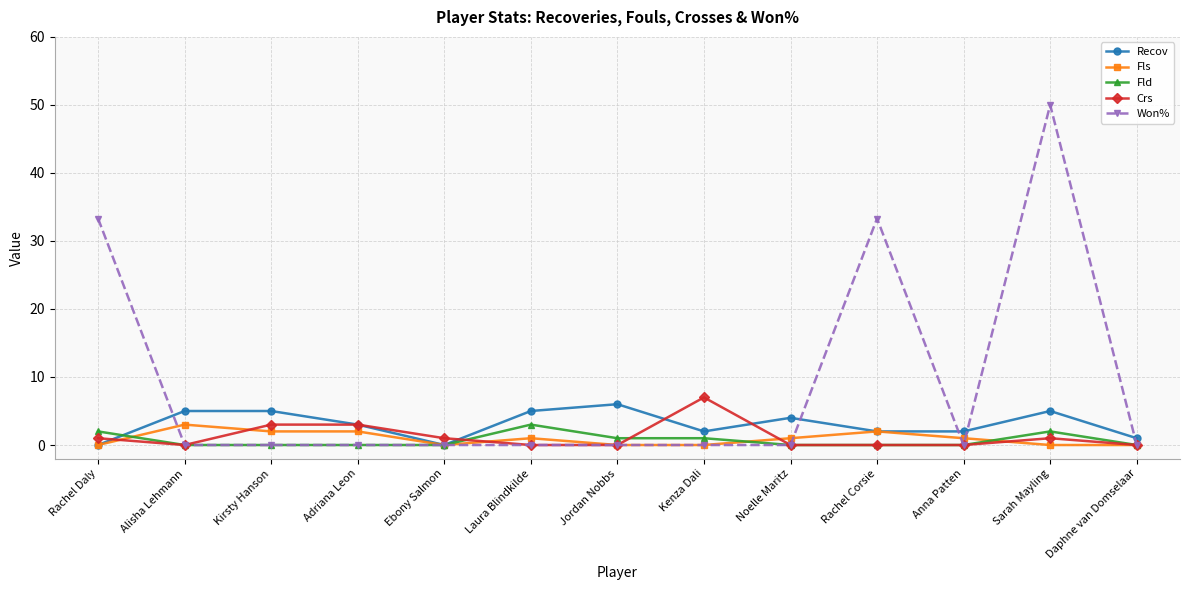

Reading left to right, list all the values displayed in this chart.

Recov: Rachel Daly=0.0	Alisha Lehmann=5.0	Kirsty Hanson=5.0	Adriana Leon=3.0	Ebony Salmon=0.0	Laura Blindkilde=5.0	Jordan Nobbs=6.0	Kenza Dali=2.0	Noelle Maritz=4.0	Rachel Corsie=2.0	Anna Patten=2.0	Sarah Mayling=5.0	Daphne van Domselaar=1.0
Fls: Rachel Daly=0.0	Alisha Lehmann=3.0	Kirsty Hanson=2.0	Adriana Leon=2.0	Ebony Salmon=0.0	Laura Blindkilde=1.0	Jordan Nobbs=0.0	Kenza Dali=0.0	Noelle Maritz=1.0	Rachel Corsie=2.0	Anna Patten=1.0	Sarah Mayling=0.0	Daphne van Domselaar=0.0
Fld: Rachel Daly=2.0	Alisha Lehmann=0.0	Kirsty Hanson=0.0	Adriana Leon=0.0	Ebony Salmon=0.0	Laura Blindkilde=3.0	Jordan Nobbs=1.0	Kenza Dali=1.0	Noelle Maritz=0.0	Rachel Corsie=0.0	Anna Patten=0.0	Sarah Mayling=2.0	Daphne van Domselaar=0.0
Crs: Rachel Daly=1.0	Alisha Lehmann=0.0	Kirsty Hanson=3.0	Adriana Leon=3.0	Ebony Salmon=1.0	Laura Blindkilde=0.0	Jordan Nobbs=0.0	Kenza Dali=7.0	Noelle Maritz=0.0	Rachel Corsie=0.0	Anna Patten=0.0	Sarah Mayling=1.0	Daphne van Domselaar=0.0
Won%: Rachel Daly=33.3	Alisha Lehmann=0.0	Kirsty Hanson=0.0	Adriana Leon=0.0	Ebony Salmon=0.0	Laura Blindkilde=0.0	Jordan Nobbs=0.0	Kenza Dali=0.0	Noelle Maritz=0.0	Rachel Corsie=33.3	Anna Patten=0.0	Sarah Mayling=50.0	Daphne van Domselaar=0.0